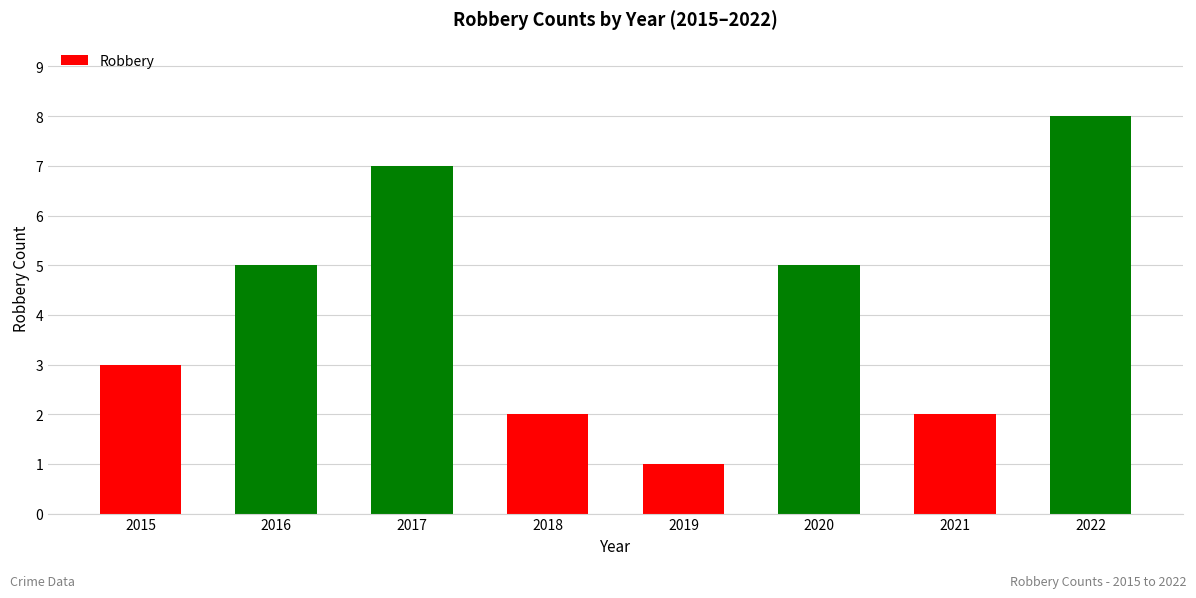

What is the difference between the second highest and minimum values in the Robbery series?

6